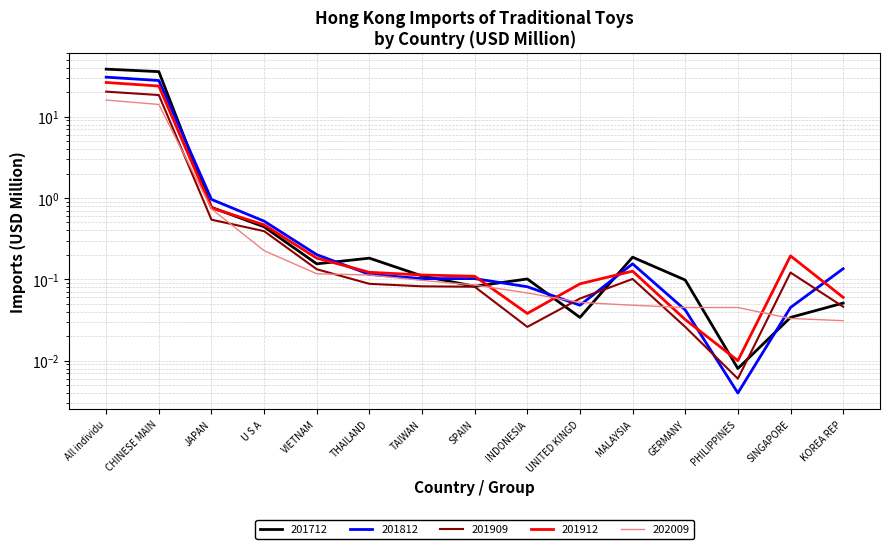

What is the spread (max minus min) of values at MALAYSIA?

0.1